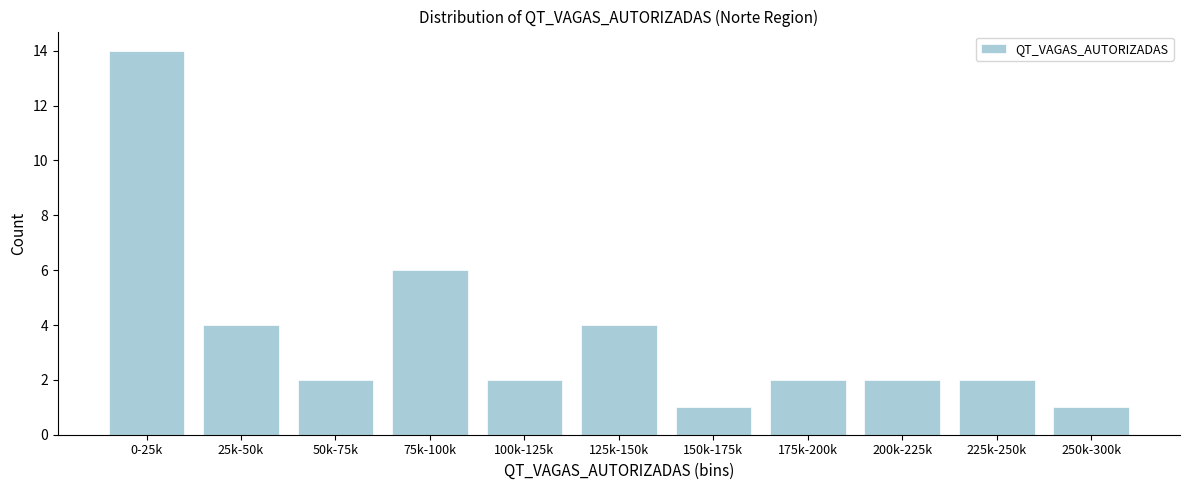

Reading right to left, list all the values displayed in this chart.

1	2	2	2	1	4	2	6	2	4	14